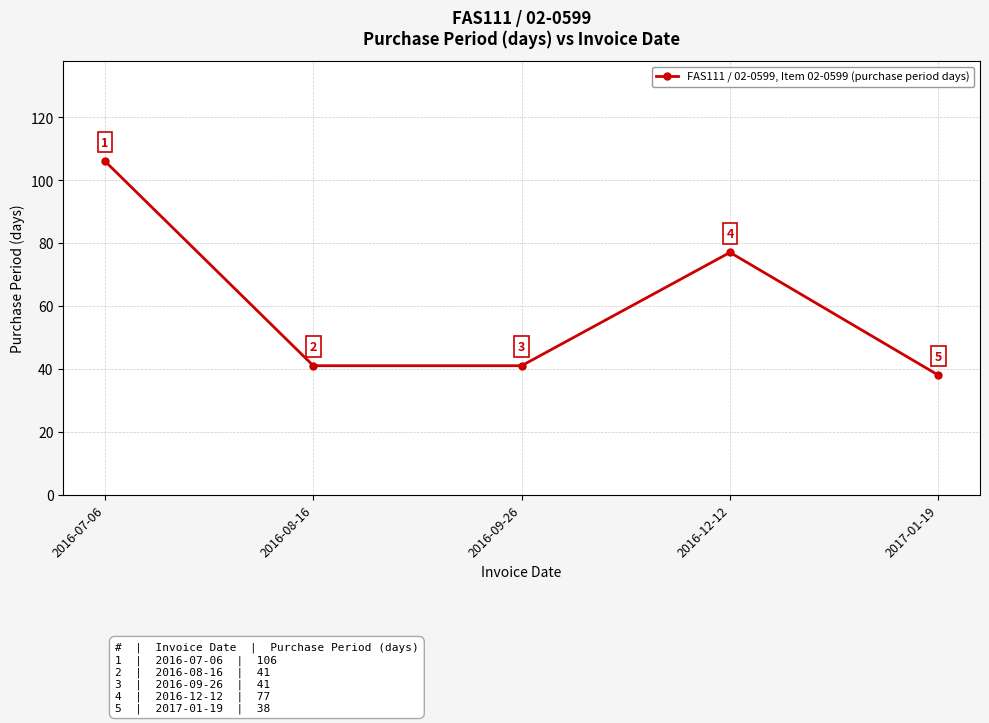

What is the change in value from 2016-08-16 to 2017-01-19?

-3